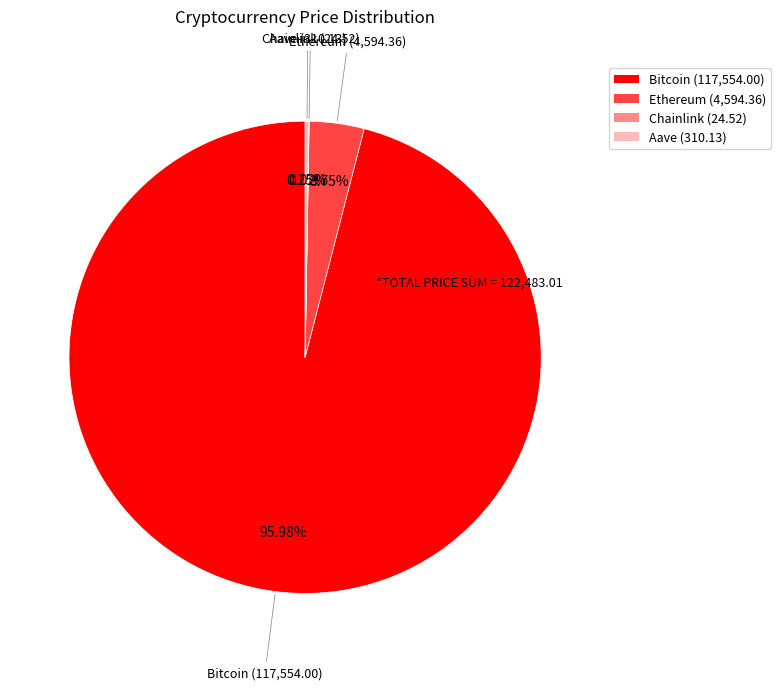

Between Bitcoin and Ethereum, which is larger?

Bitcoin